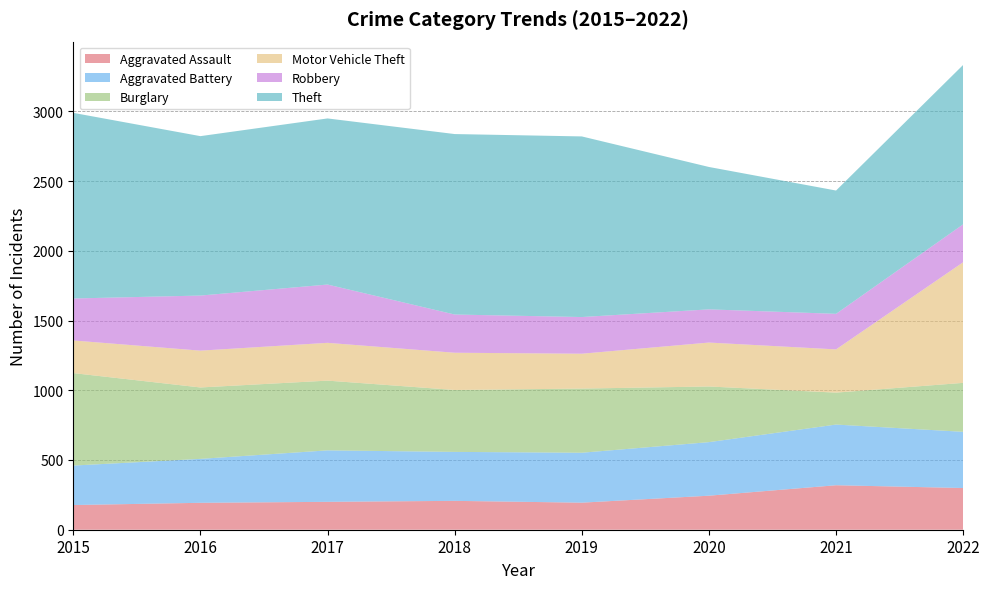

Reading right to left, what are all the values shown in this chart?

Aggravated Assault: 299	319	244	194	207	200	193	177
Aggravated Battery: 403	435	384	358	351	369	315	283
Burglary: 351	229	399	460	444	500	512	663
Motor Vehicle Theft: 865	310	315	250	267	271	264	234
Robbery: 272	255	238	263	274	418	395	301
Theft: 1143	884	1021	1295	1294	1191	1143	1331